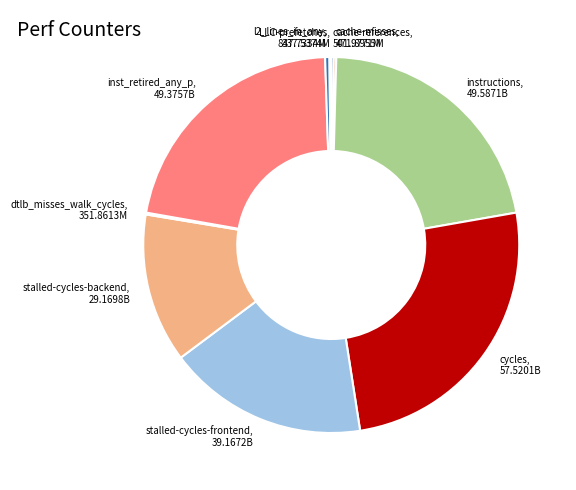

Is there any slice that represents more than half of the pie?

No